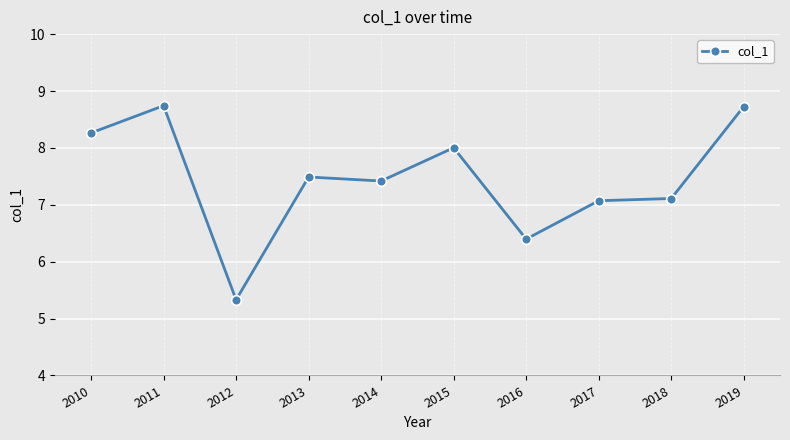

Does the chart display data point markers on the line(s)?

Yes